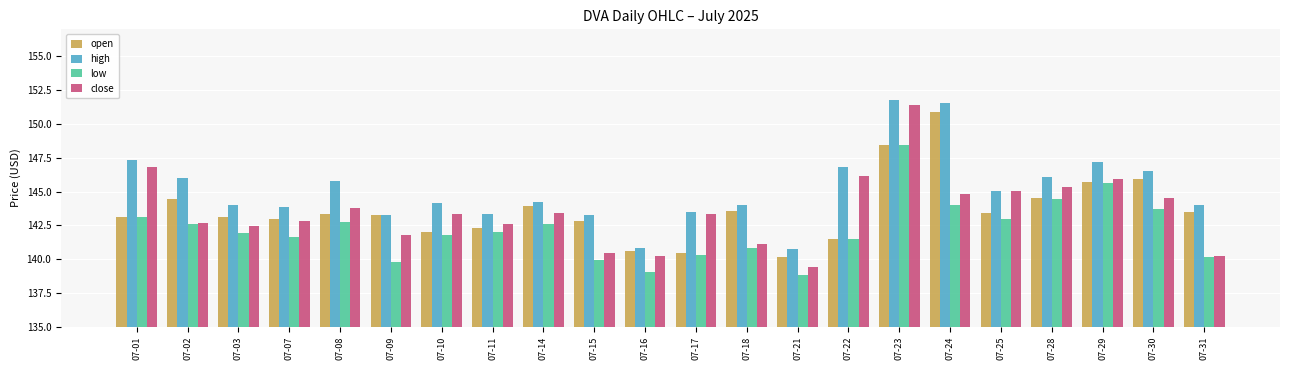

What is the minimum value shown in the chart?

138.8